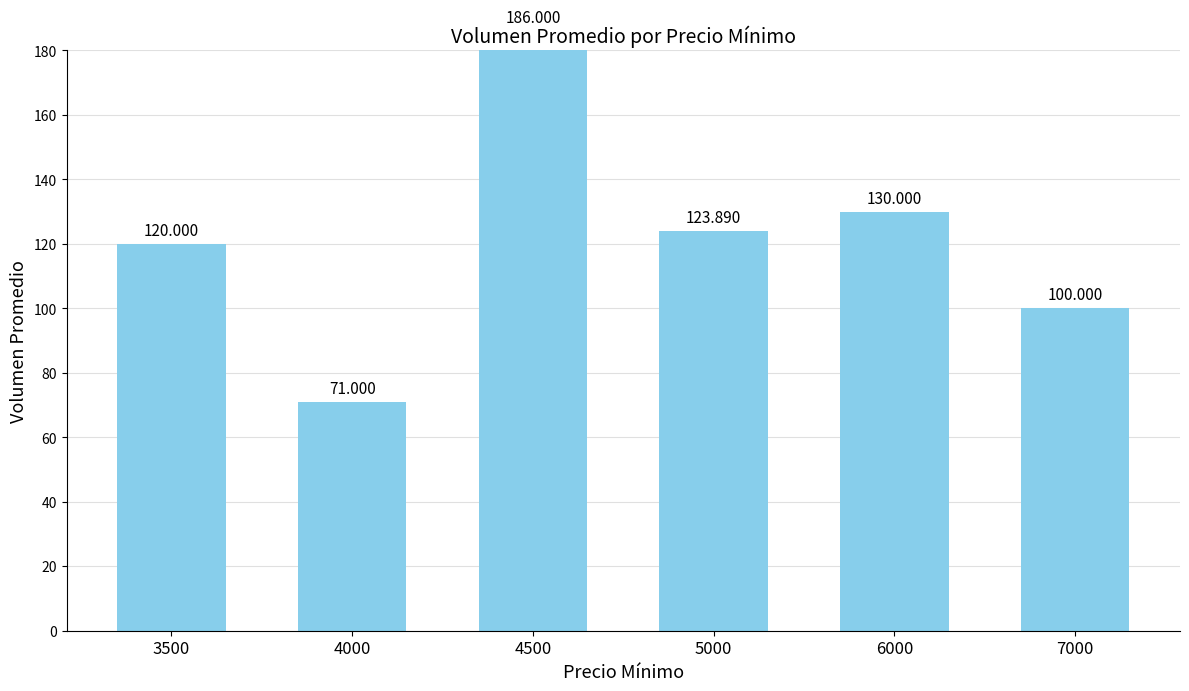

List the labels in order of value, smallest first.

4000, 7000, 3500, 5000, 6000, 4500